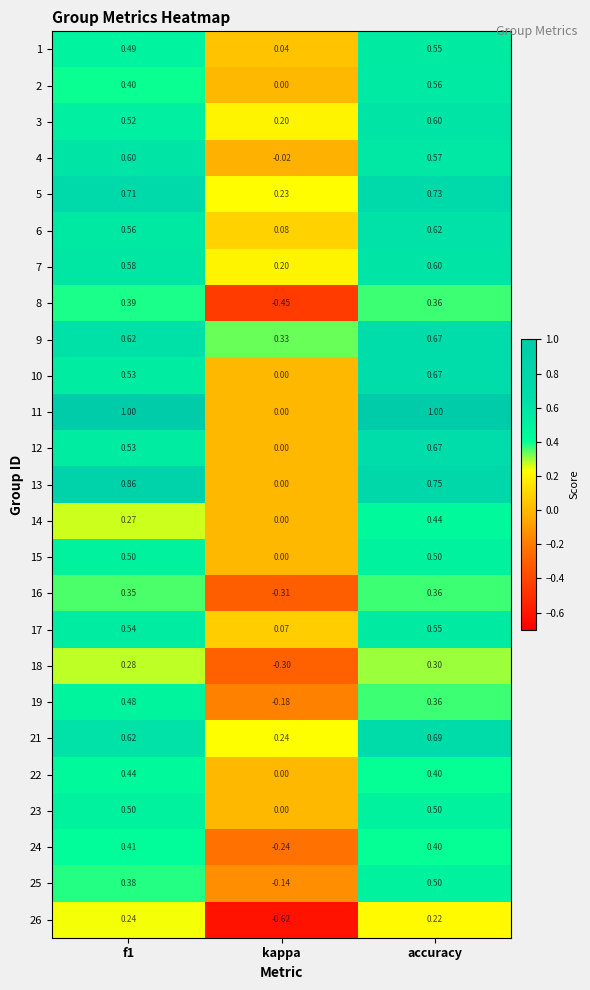

Where is 6 nearest to the value 0?

kappa